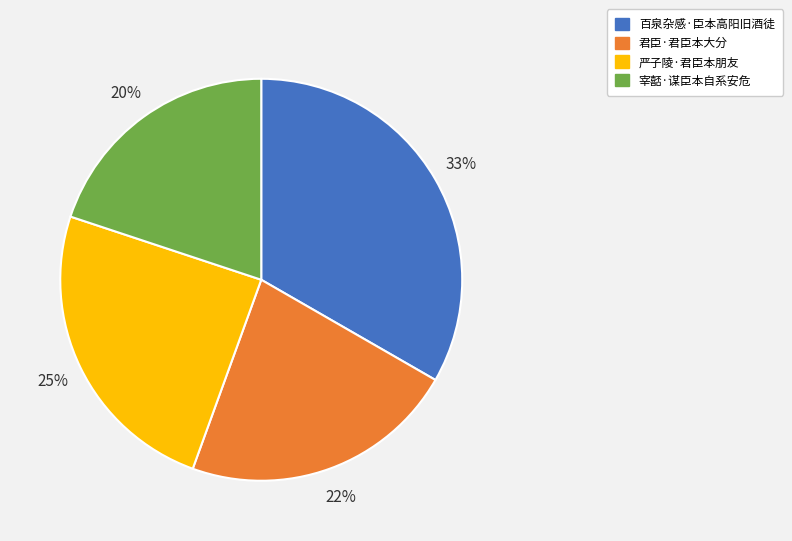

To the nearest percent, what is the average slice percentage?

25%